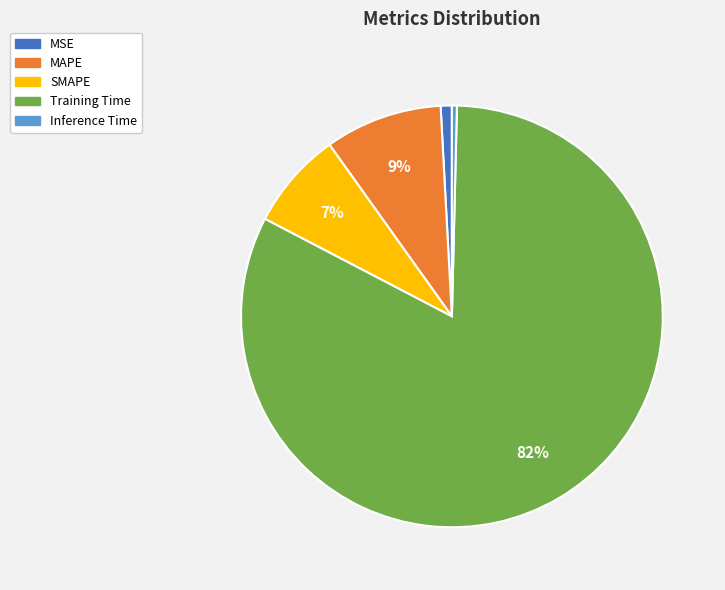

Which category has the biggest portion of the pie?

Training Time